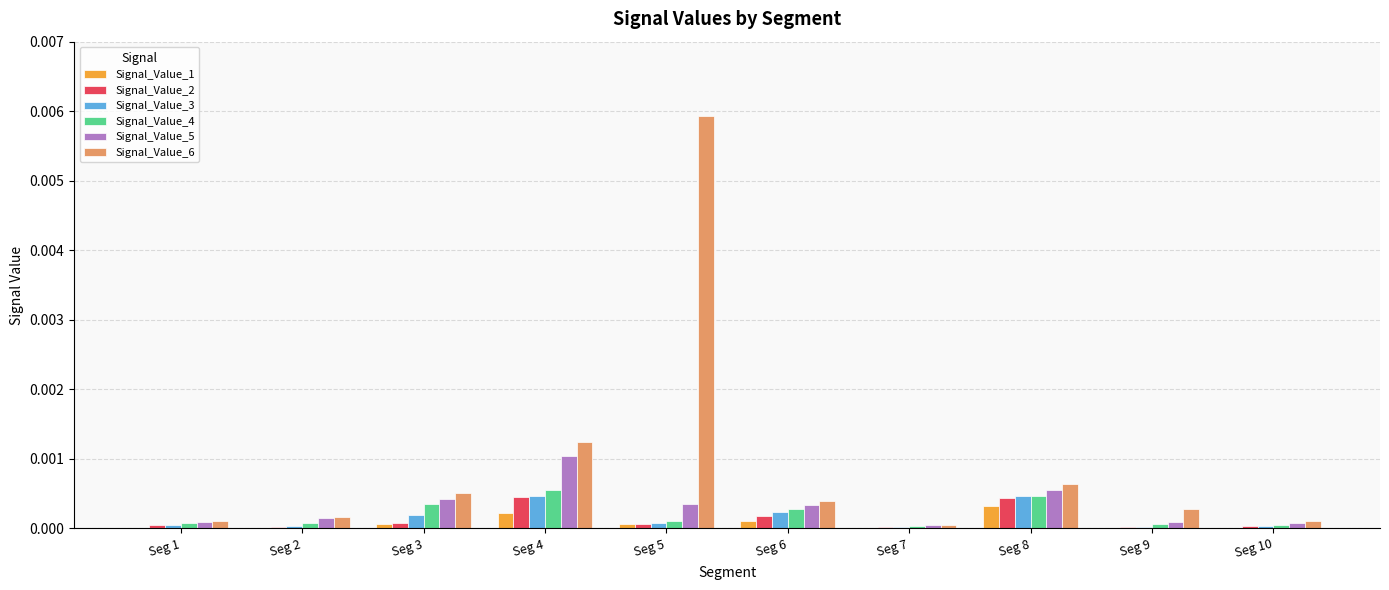

How many data points does each series have?

10